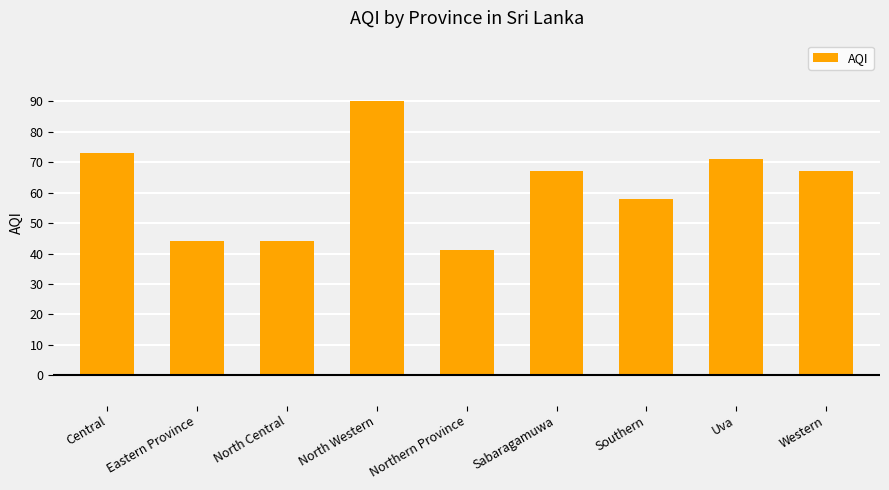

The chart shows a value of 44 at North Central. True or false?

True